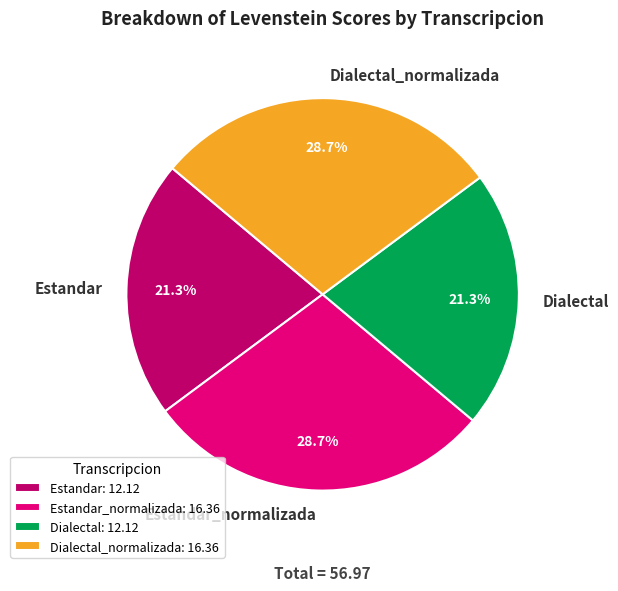

Count the number of slices in the pie.

4